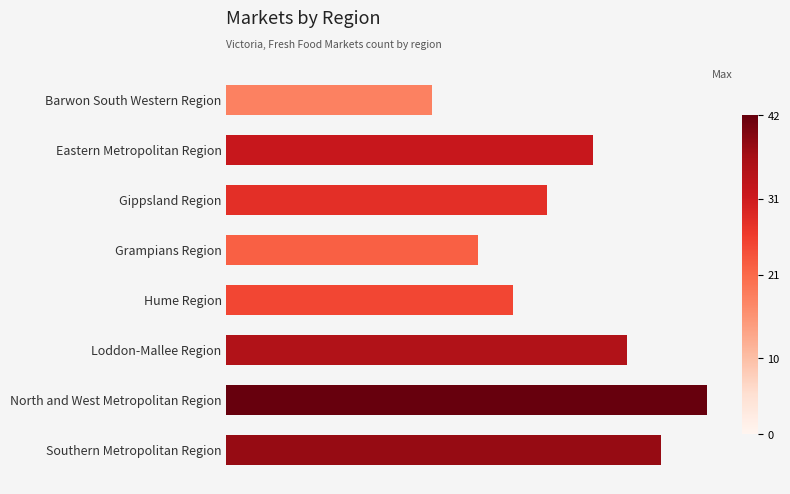

Does the chart contain any negative values?

No